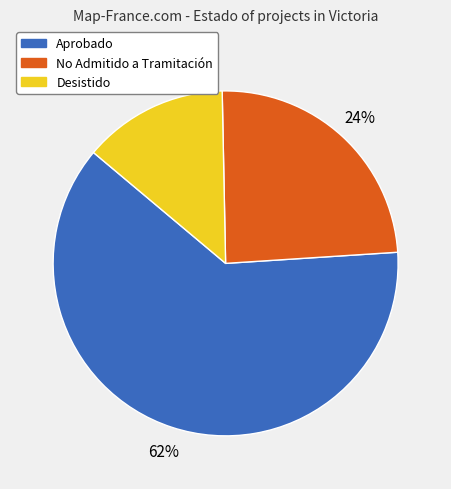

Is Aprobado the majority of the pie?

Yes